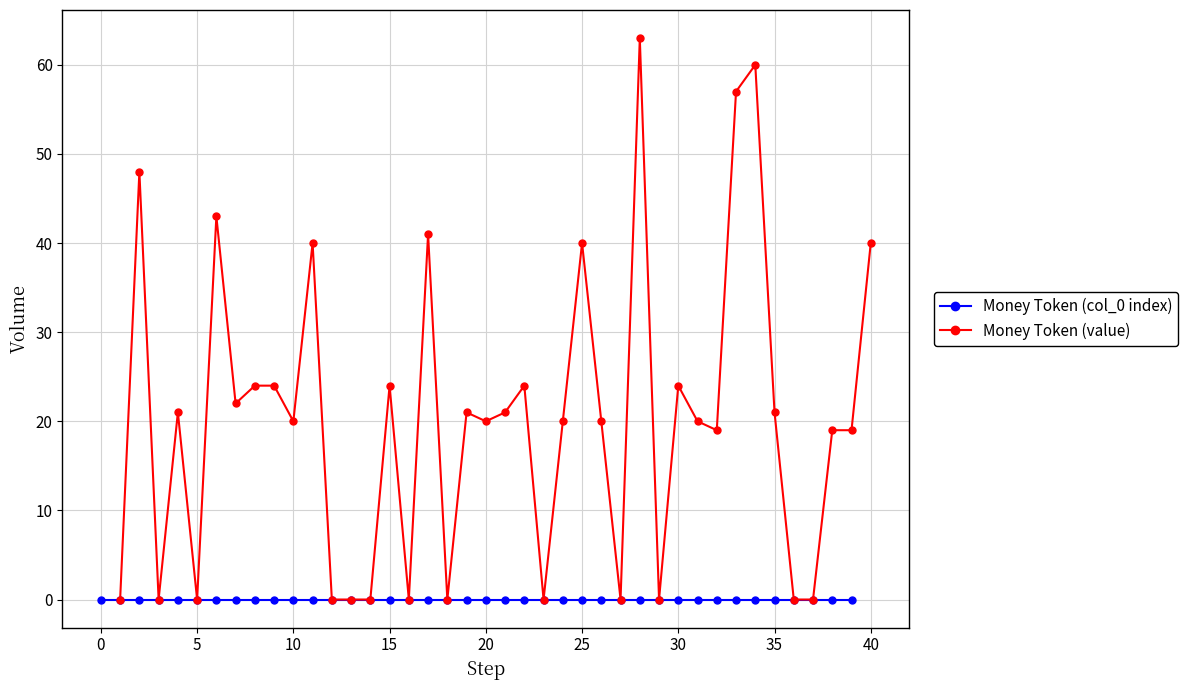

Rank the series at 20 from highest to lowest value.

Money Token (value), Money Token (col_0 index)